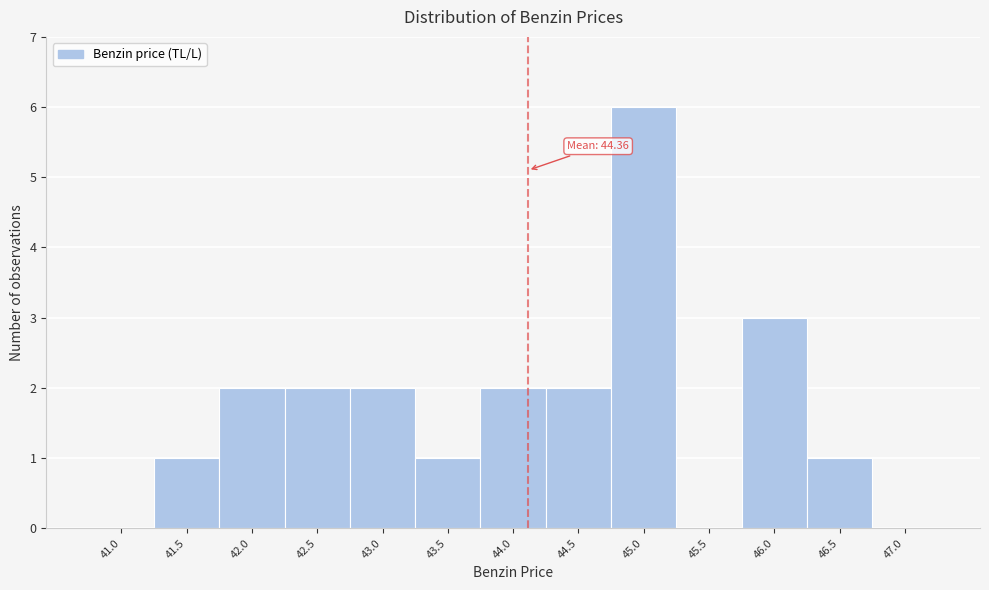

Reading left to right, transcribe all the data shown in this chart.

41.0=0	41.5=1	42.0=2	42.5=2	43.0=2	43.5=1	44.0=2	44.5=2	45.0=6	45.5=0	46.0=3	46.5=1	47.0=0